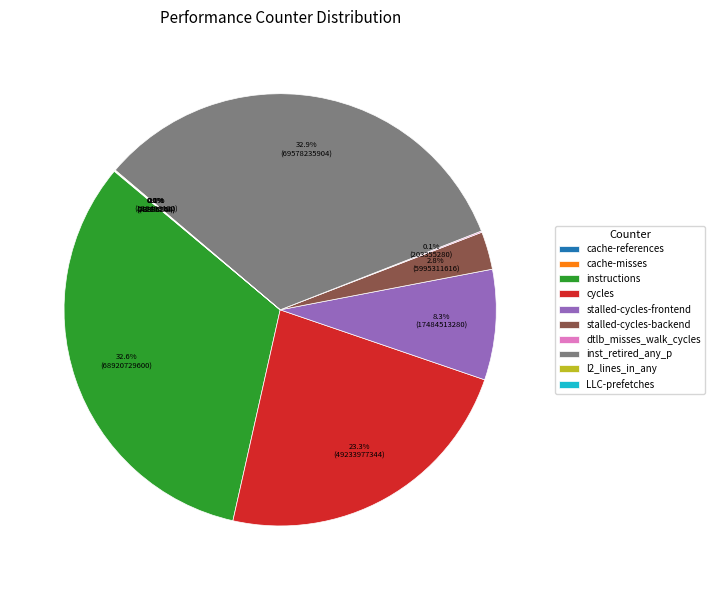

Is there a majority slice in this chart?

No